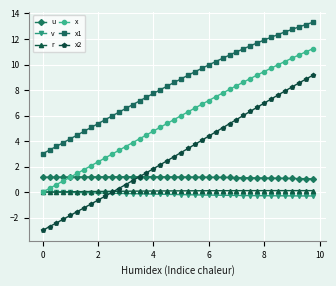

What is the minimum value shown in the chart?

-3.0